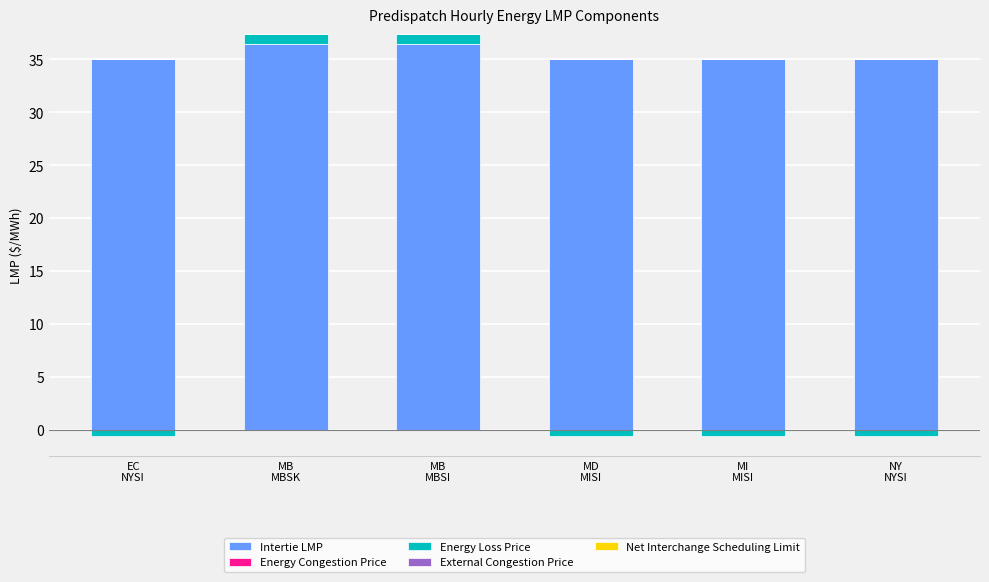

The External Congestion Price series shows 0.0 at MD
MISI. True or false?

True